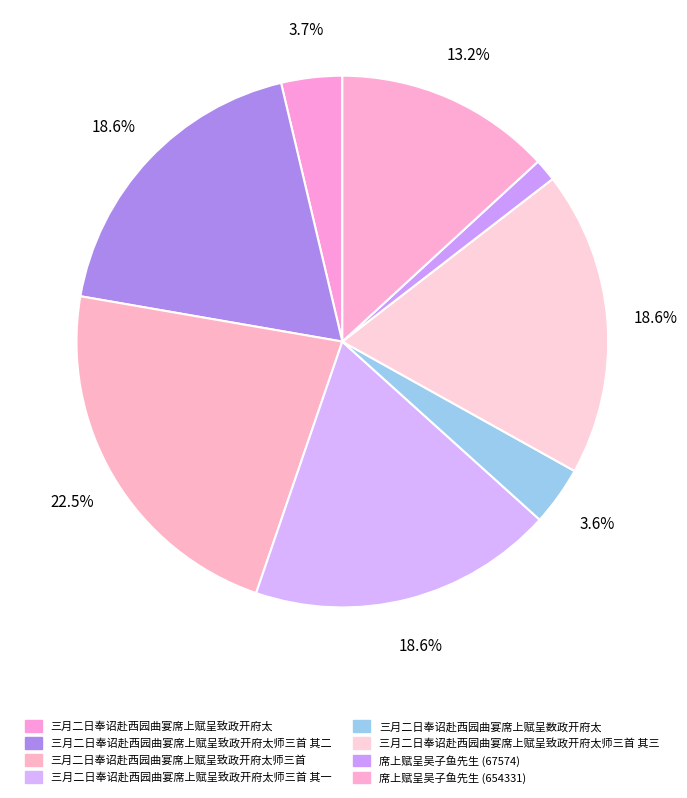

To the nearest percent, what is the average slice percentage?

12%